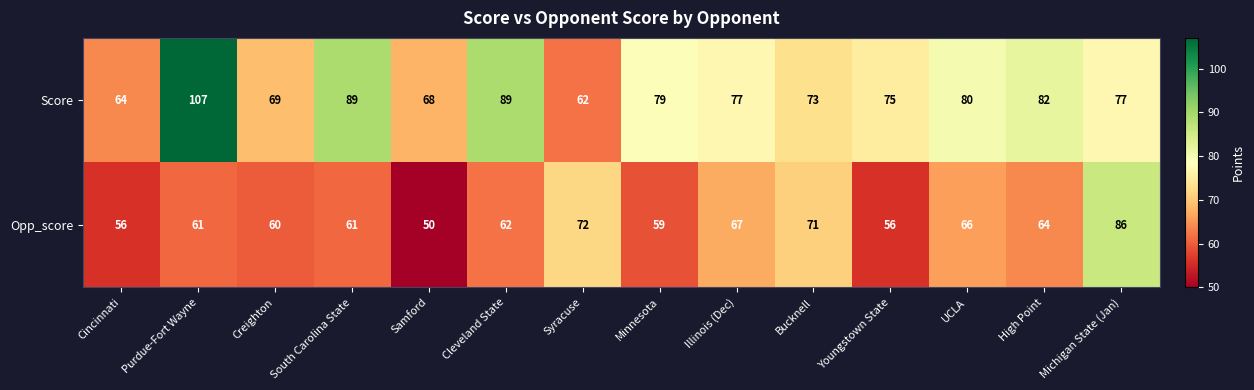

Where does the Score series first go above 77?

Purdue-Fort Wayne